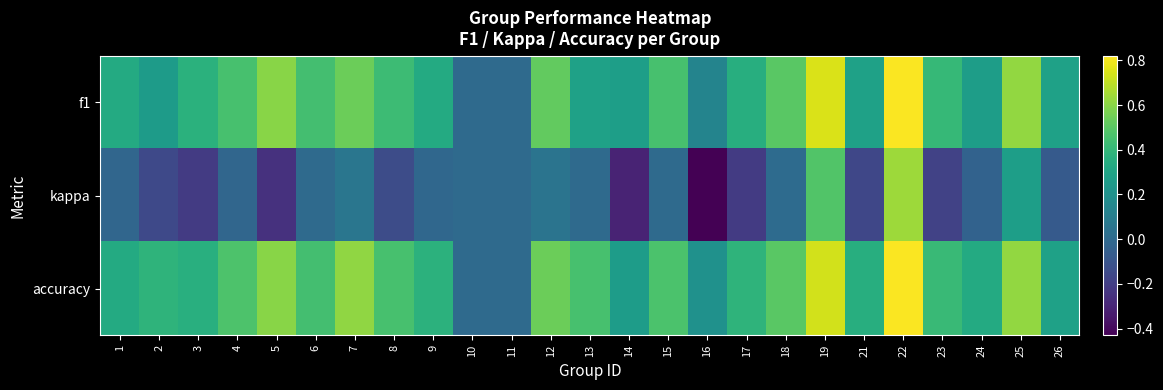

Between 15 and 25, which series saw the biggest shift?

kappa